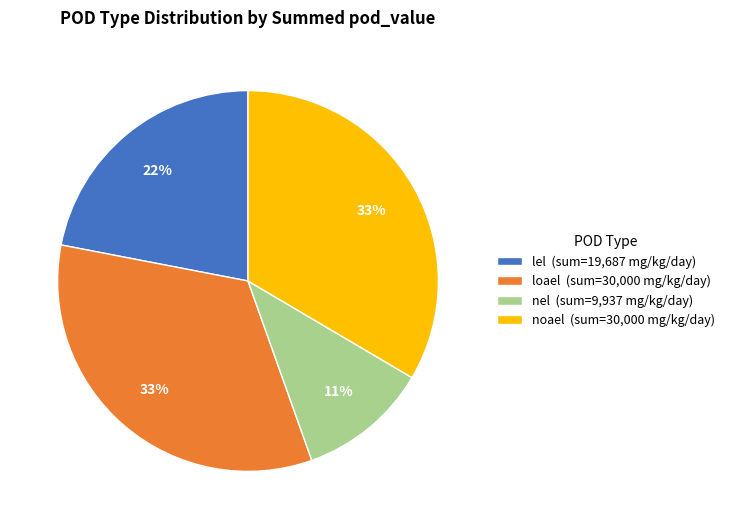

What is the smallest slice in the pie chart?

nel (sum=9,937 mg/kg/day)